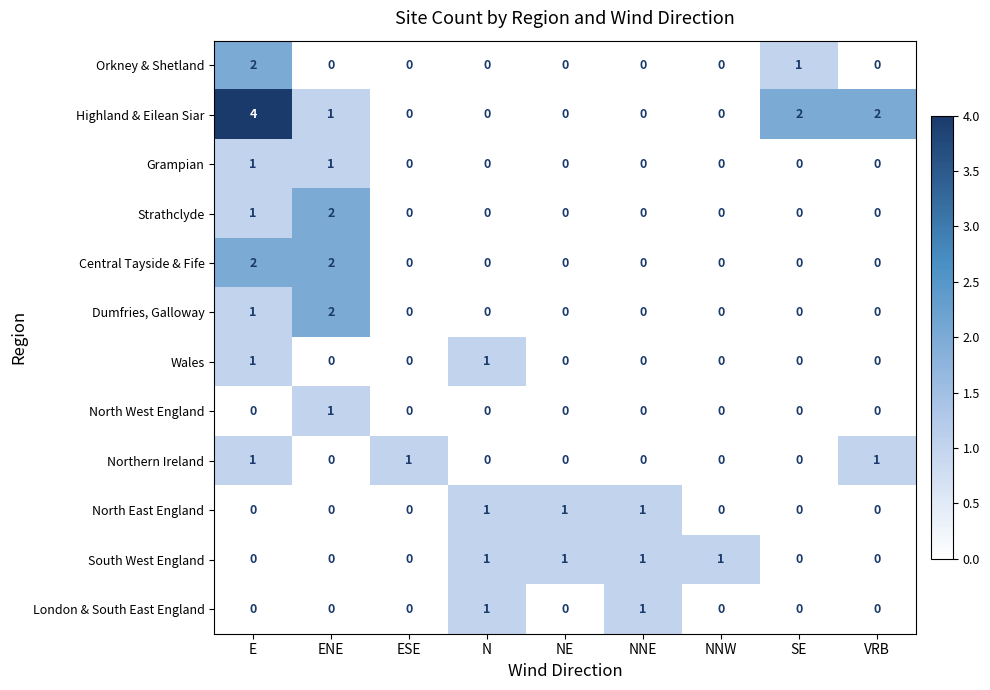

What is the total value across all series at ENE?

9